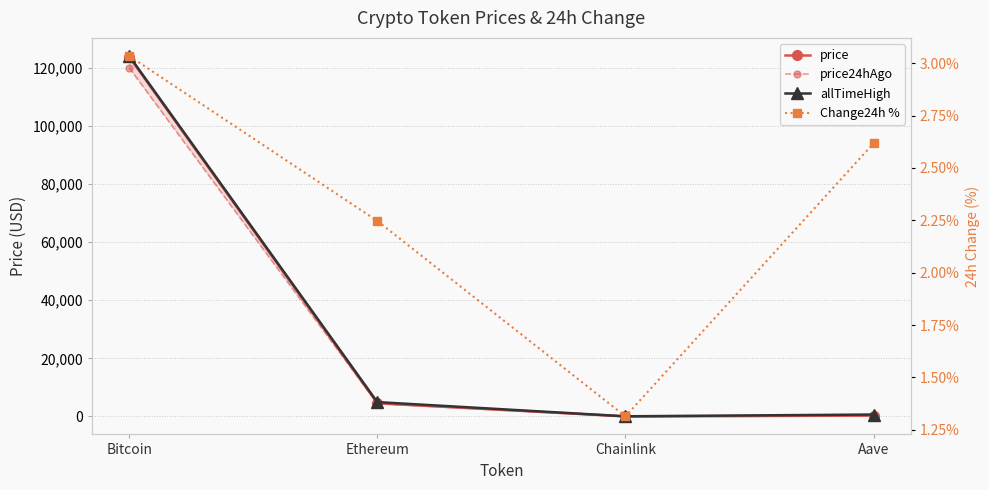

What is the highest value of the price24hAgo series?

120054.0